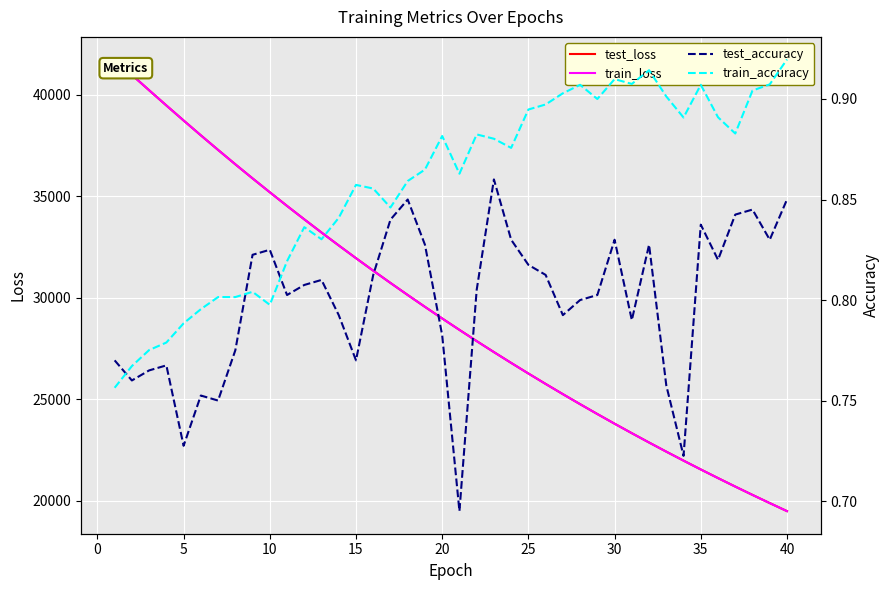

Which series has the largest total across all categories?

test_loss